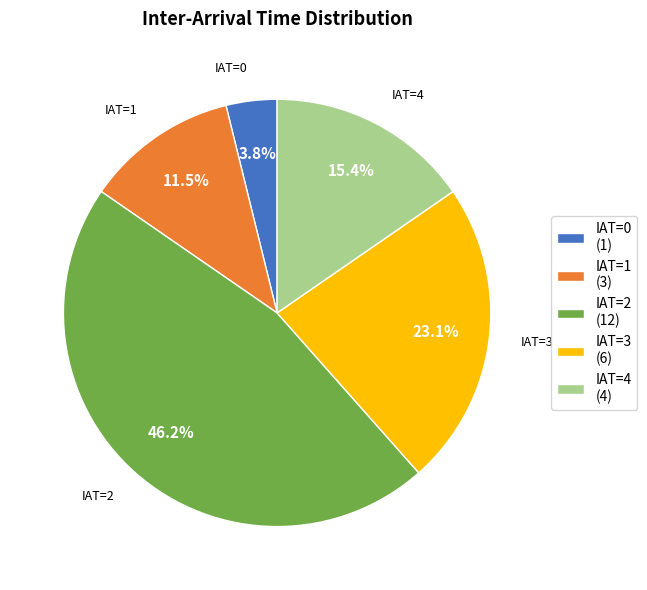

What is the ratio of the value at IAT=2 to the value at IAT=1?

4.0